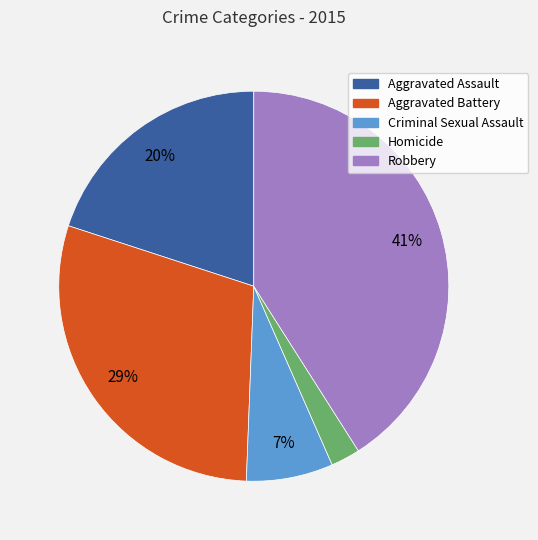

To the nearest percent, what is the difference between the Homicide and Criminal Sexual Assault slice percentages?

5%